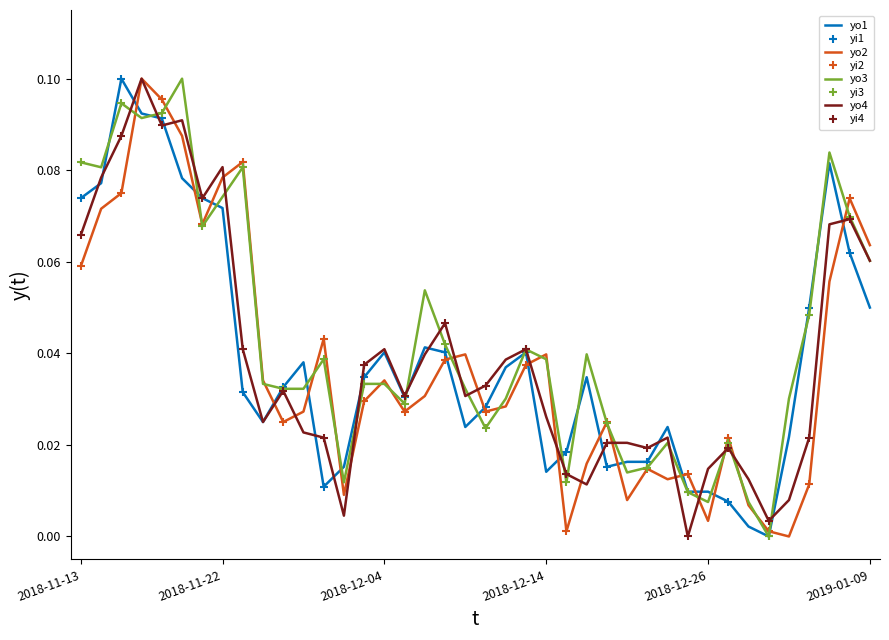

What is the sum of the close values at 2018-11-22 and 2018-12-25?

0.1